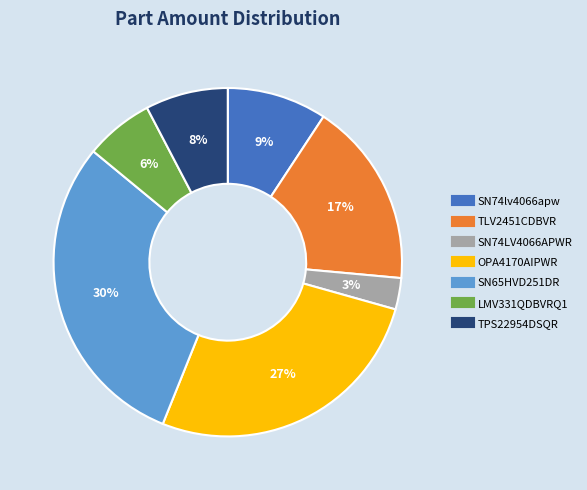

To the nearest percent, what is the average slice percentage?

14%